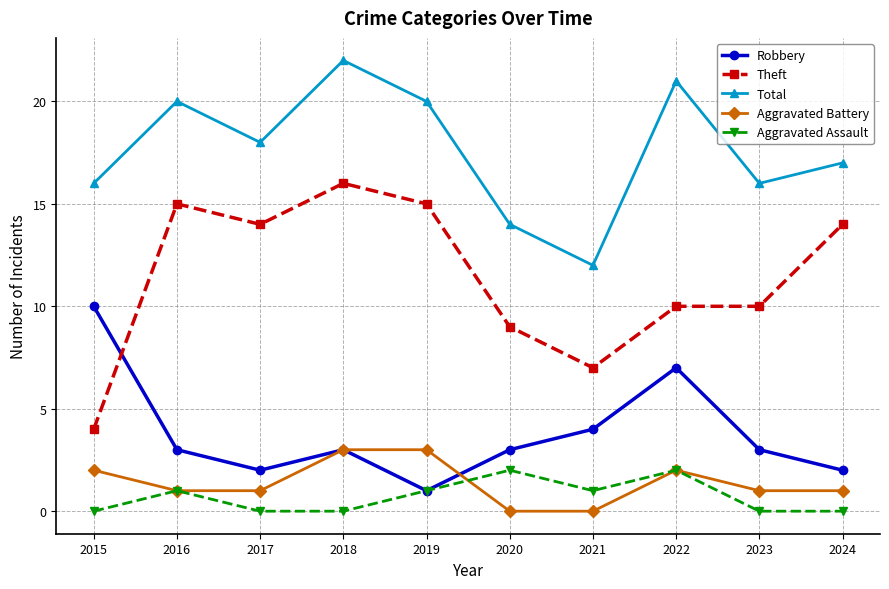

What are all the series names shown in the legend?

Robbery, Theft, Total, Aggravated Battery, Aggravated Assault